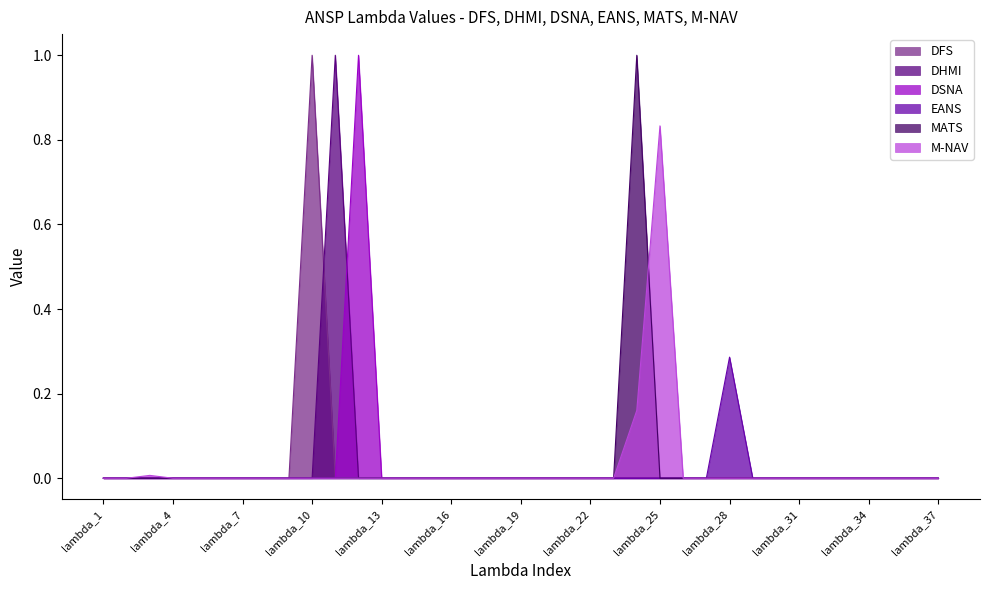

Reading right to left, transcribe all the data shown in this chart.

DFS: lambda_37=0.0	lambda_36=0.0	lambda_35=0.0	lambda_34=0.0	lambda_33=0.0	lambda_32=0.0	lambda_31=0.0	lambda_30=0.0	lambda_29=0.0	lambda_28=0.0	lambda_27=0.0	lambda_26=0.0	lambda_25=0.0	lambda_24=0.0	lambda_23=0.0	lambda_22=0.0	lambda_21=0.0	lambda_20=0.0	lambda_19=0.0	lambda_18=0.0	lambda_17=0.0	lambda_16=0.0	lambda_15=0.0	lambda_14=0.0	lambda_13=0.0	lambda_12=0.0	lambda_11=0.0	lambda_10=1.0	lambda_9=0.0	lambda_8=0.0	lambda_7=0.0	lambda_6=0.0	lambda_5=0.0	lambda_4=0.0	lambda_3=0.0	lambda_2=0.0	lambda_1=0.0
DHMI: lambda_37=0.0	lambda_36=0.0	lambda_35=0.0	lambda_34=0.0	lambda_33=0.0	lambda_32=0.0	lambda_31=0.0	lambda_30=0.0	lambda_29=0.0	lambda_28=0.0	lambda_27=0.0	lambda_26=0.0	lambda_25=0.0	lambda_24=0.0	lambda_23=0.0	lambda_22=0.0	lambda_21=0.0	lambda_20=0.0	lambda_19=0.0	lambda_18=0.0	lambda_17=0.0	lambda_16=0.0	lambda_15=0.0	lambda_14=0.0	lambda_13=0.0	lambda_12=0.0	lambda_11=1.0	lambda_10=0.0	lambda_9=0.0	lambda_8=0.0	lambda_7=0.0	lambda_6=0.0	lambda_5=0.0	lambda_4=0.0	lambda_3=0.0	lambda_2=0.0	lambda_1=0.0
DSNA: lambda_37=0.0	lambda_36=0.0	lambda_35=0.0	lambda_34=0.0	lambda_33=0.0	lambda_32=0.0	lambda_31=0.0	lambda_30=0.0	lambda_29=0.0	lambda_28=0.0	lambda_27=0.0	lambda_26=0.0	lambda_25=0.0	lambda_24=0.0	lambda_23=0.0	lambda_22=0.0	lambda_21=0.0	lambda_20=0.0	lambda_19=0.0	lambda_18=0.0	lambda_17=0.0	lambda_16=0.0	lambda_15=0.0	lambda_14=0.0	lambda_13=0.0	lambda_12=1.0	lambda_11=0.0	lambda_10=0.0	lambda_9=0.0	lambda_8=0.0	lambda_7=0.0	lambda_6=0.0	lambda_5=0.0	lambda_4=0.0	lambda_3=0.0	lambda_2=0.0	lambda_1=0.0
EANS: lambda_37=0.0	lambda_36=0.0	lambda_35=0.0	lambda_34=0.0	lambda_33=0.0	lambda_32=0.0	lambda_31=0.0	lambda_30=0.0	lambda_29=0.0	lambda_28=0.3	lambda_27=0.0	lambda_26=0.0	lambda_25=0.0	lambda_24=0.0	lambda_23=0.0	lambda_22=0.0	lambda_21=0.0	lambda_20=0.0	lambda_19=0.0	lambda_18=0.0	lambda_17=0.0	lambda_16=0.0	lambda_15=0.0	lambda_14=0.0	lambda_13=0.0	lambda_12=0.0	lambda_11=0.0	lambda_10=0.0	lambda_9=0.0	lambda_8=0.0	lambda_7=0.0	lambda_6=0.0	lambda_5=0.0	lambda_4=0.0	lambda_3=0.0	lambda_2=0.0	lambda_1=0.0
MATS: lambda_37=0.0	lambda_36=0.0	lambda_35=0.0	lambda_34=0.0	lambda_33=0.0	lambda_32=0.0	lambda_31=0.0	lambda_30=0.0	lambda_29=0.0	lambda_28=0.0	lambda_27=0.0	lambda_26=0.0	lambda_25=0.0	lambda_24=1.0	lambda_23=0.0	lambda_22=0.0	lambda_21=0.0	lambda_20=0.0	lambda_19=0.0	lambda_18=0.0	lambda_17=0.0	lambda_16=0.0	lambda_15=0.0	lambda_14=0.0	lambda_13=0.0	lambda_12=0.0	lambda_11=0.0	lambda_10=0.0	lambda_9=0.0	lambda_8=0.0	lambda_7=0.0	lambda_6=0.0	lambda_5=0.0	lambda_4=0.0	lambda_3=0.0	lambda_2=0.0	lambda_1=0.0
M-NAV: lambda_37=0.0	lambda_36=0.0	lambda_35=0.0	lambda_34=0.0	lambda_33=0.0	lambda_32=0.0	lambda_31=0.0	lambda_30=0.0	lambda_29=0.0	lambda_28=0.0	lambda_27=0.0	lambda_26=0.0	lambda_25=0.8	lambda_24=0.2	lambda_23=0.0	lambda_22=0.0	lambda_21=0.0	lambda_20=0.0	lambda_19=0.0	lambda_18=0.0	lambda_17=0.0	lambda_16=0.0	lambda_15=0.0	lambda_14=0.0	lambda_13=0.0	lambda_12=0.0	lambda_11=0.0	lambda_10=0.0	lambda_9=0.0	lambda_8=0.0	lambda_7=0.0	lambda_6=0.0	lambda_5=0.0	lambda_4=0.0	lambda_3=0.0	lambda_2=0.0	lambda_1=0.0